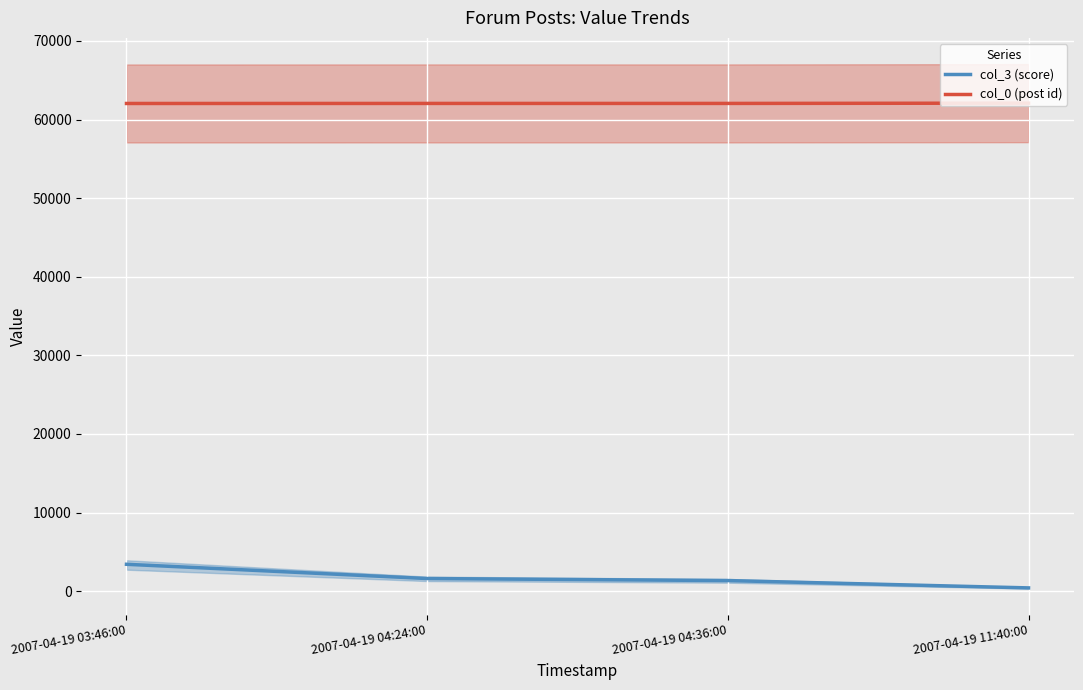

Does the chart display data point markers on the line(s)?

No